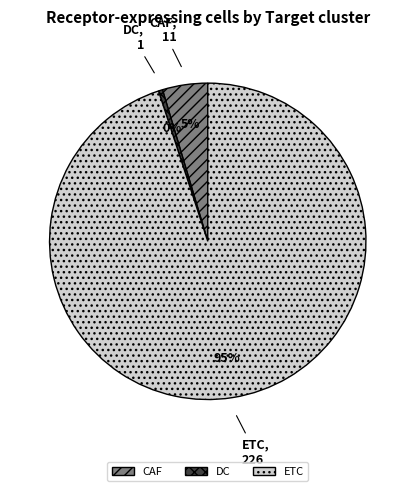

Is it true that DC is 0% of the pie?

True